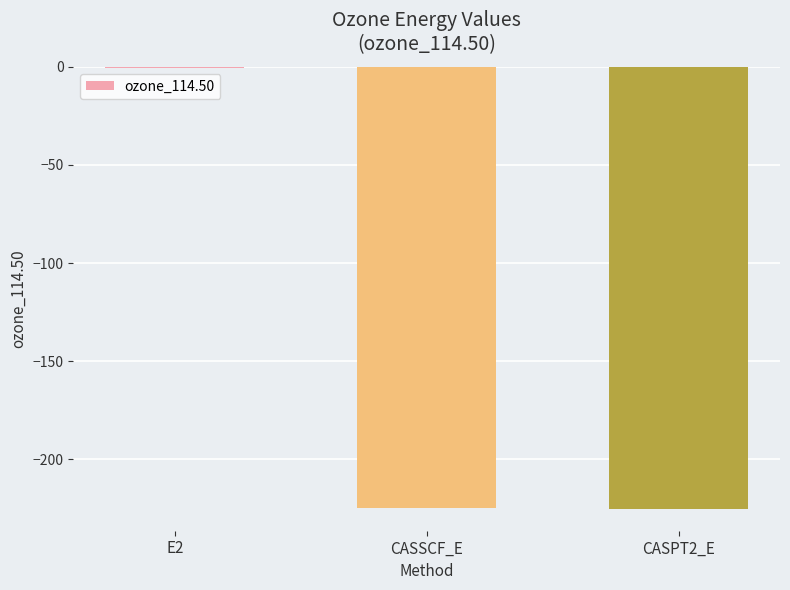

What is the sum of all values?

-450.2